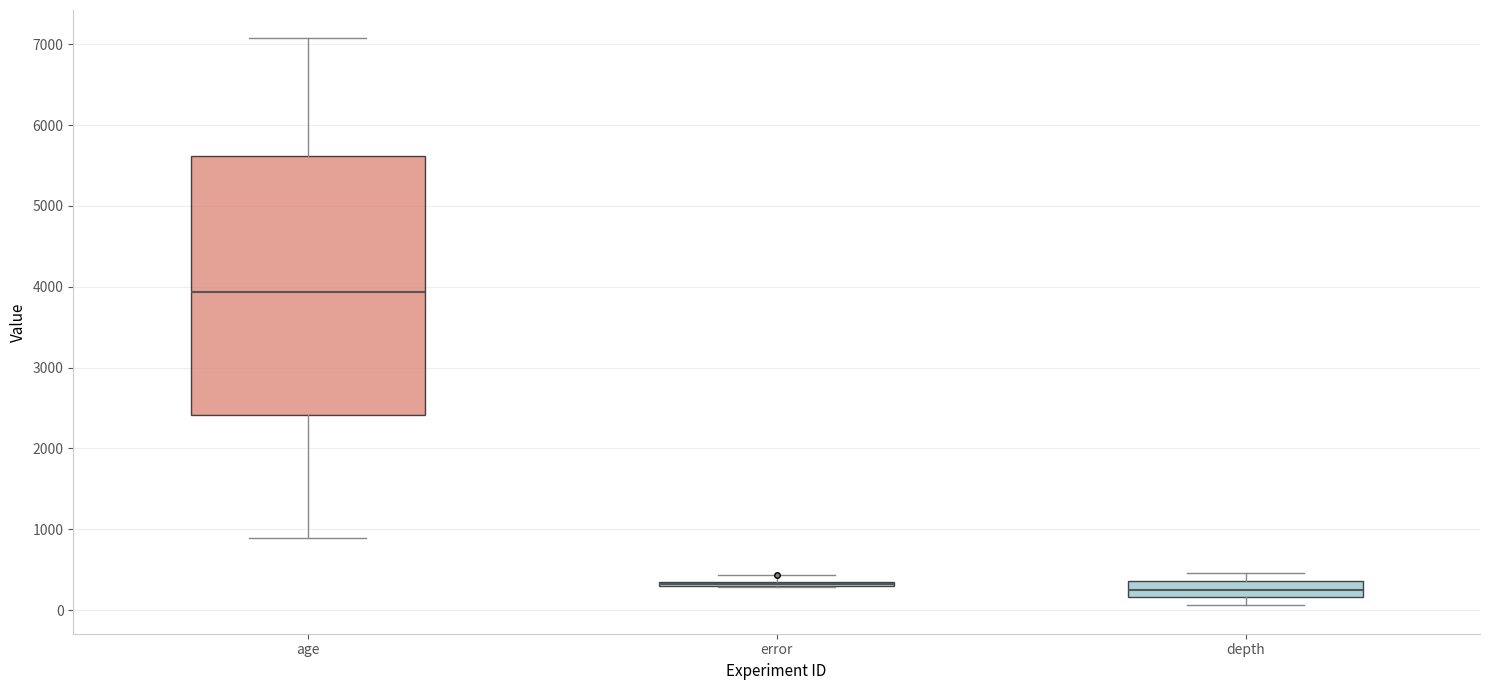

Which box is the tallest, from its lower edge to its upper edge?

age